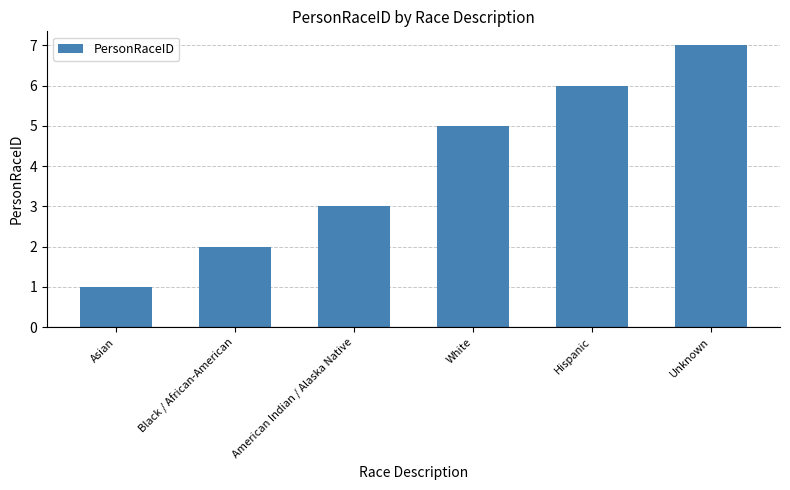

What is the sum of the values at Hispanic and Asian?

7